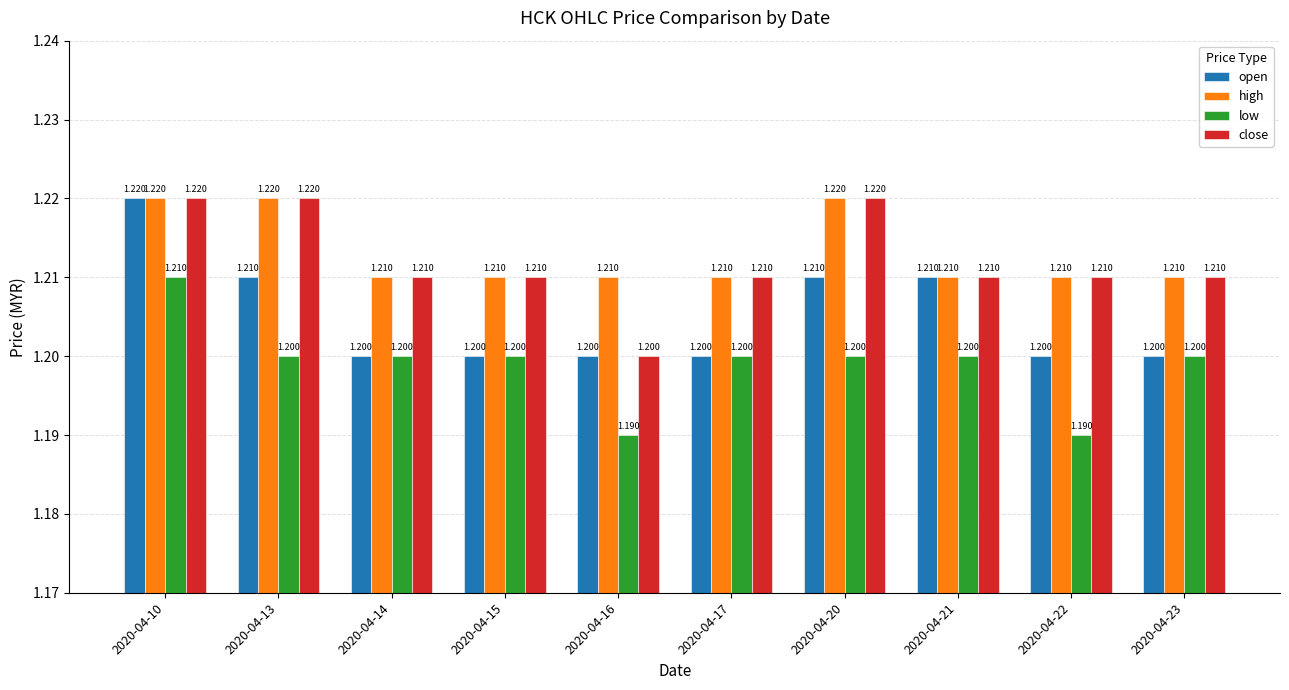

What is the sum of all close values?

12.1